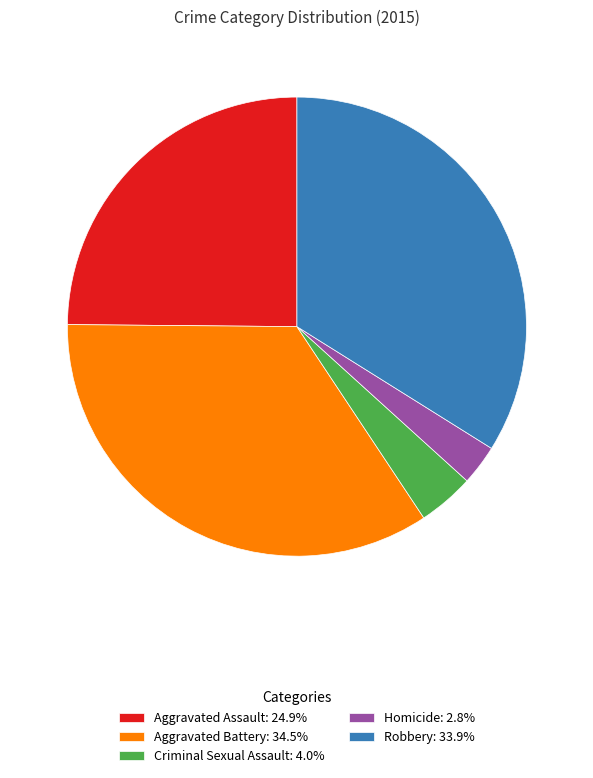

Which has a higher value, Robbery or Homicide?

Robbery